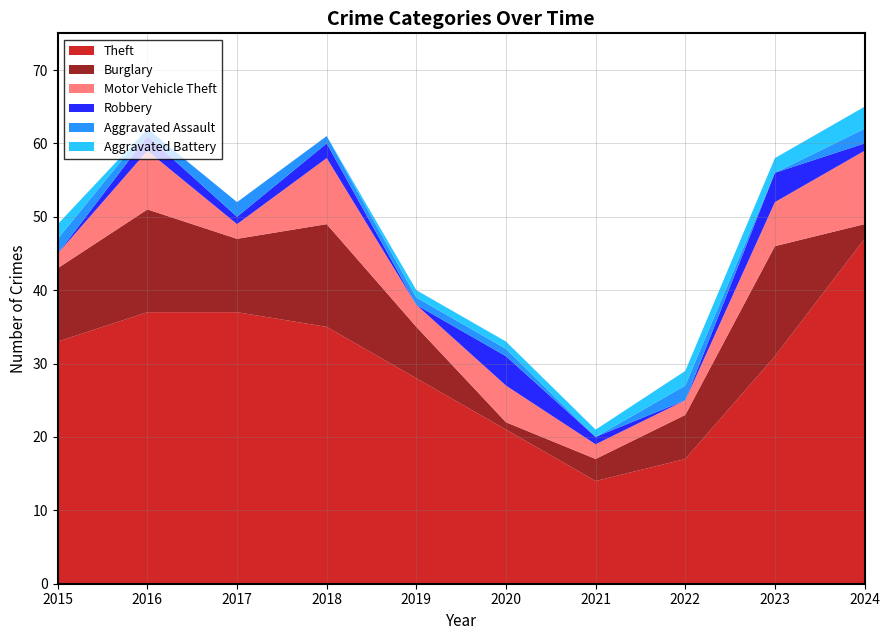

Reading left to right, transcribe all the data shown in this chart.

Theft: 33	37	37	35	28	21	14	17	31	47
Burglary: 10	14	10	14	7	1	3	6	15	2
Motor Vehicle Theft: 2	8	2	9	3	5	2	2	6	10
Robbery: 0	2	1	2	0	4	1	0	4	1
Aggravated Assault: 2	1	2	1	1	1	0	2	0	2
Aggravated Battery: 2	0	0	0	1	1	1	2	2	3